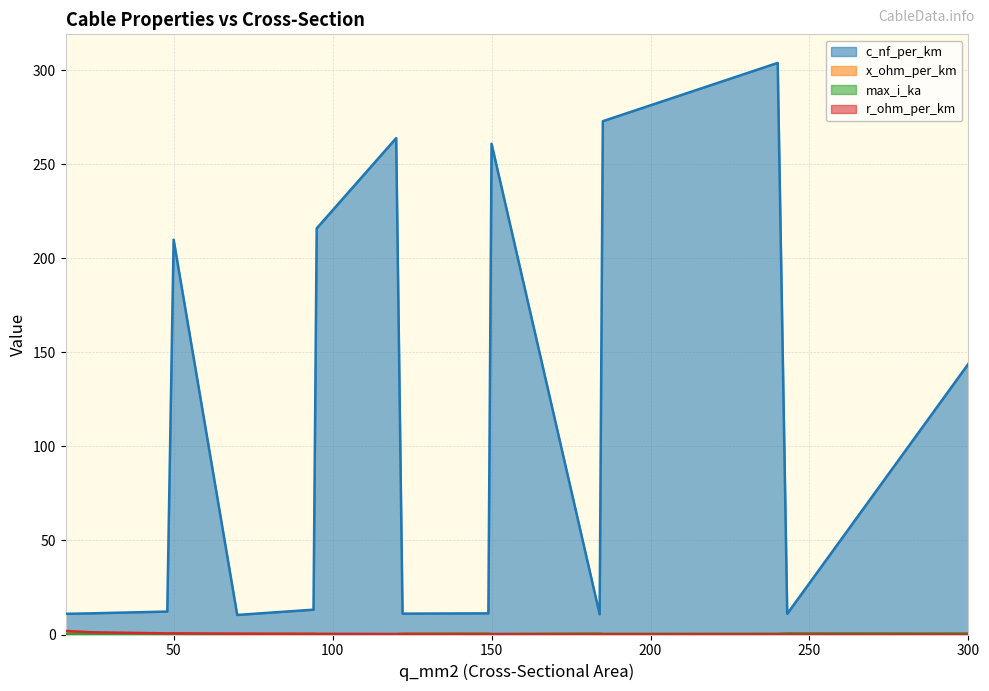

What is the difference between the c_nf_per_km values at 120 and 24?

252.8